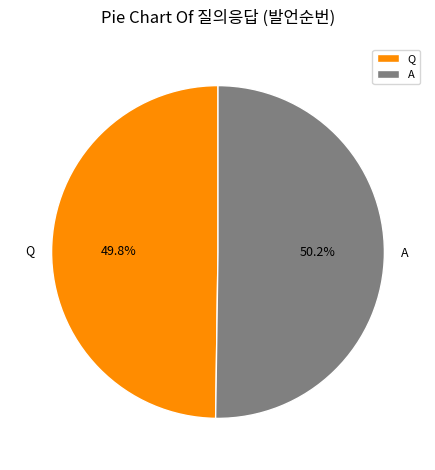

How many slices are in this pie chart?

2